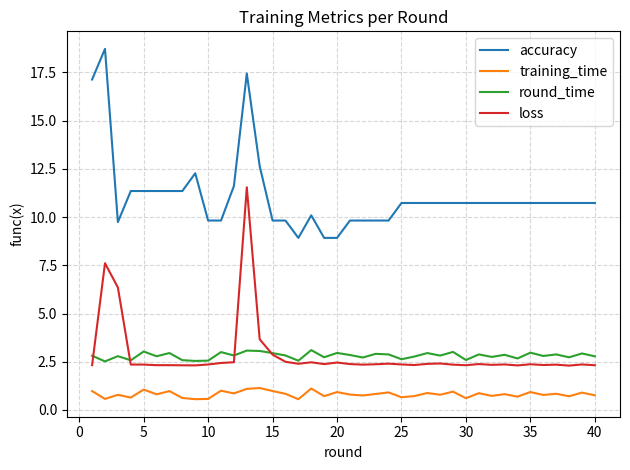

Which series has the largest total across all categories?

accuracy